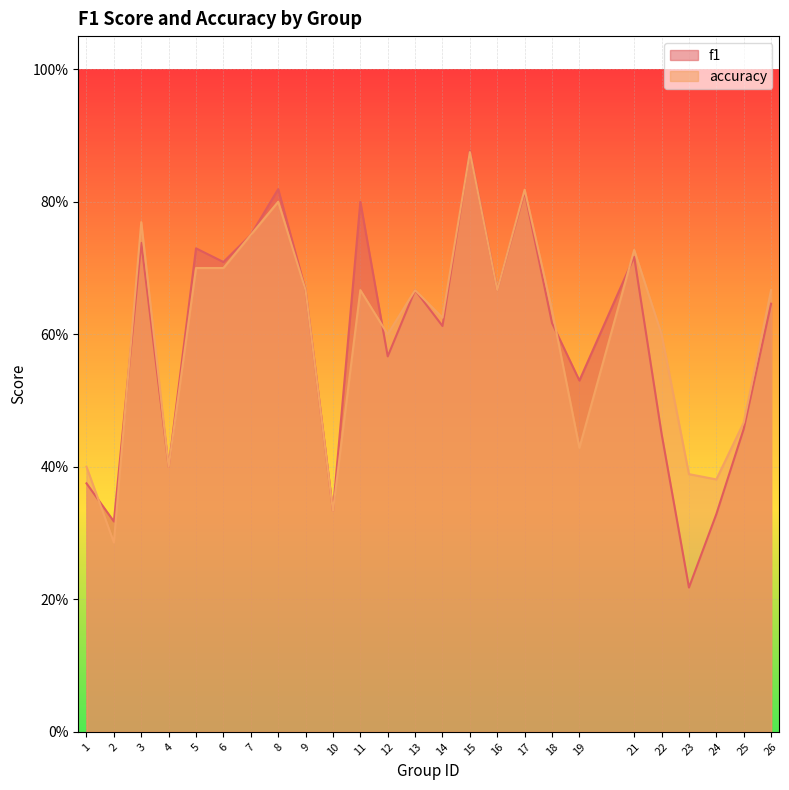

What is the difference between the maximum and minimum values in the accuracy series?

0.6